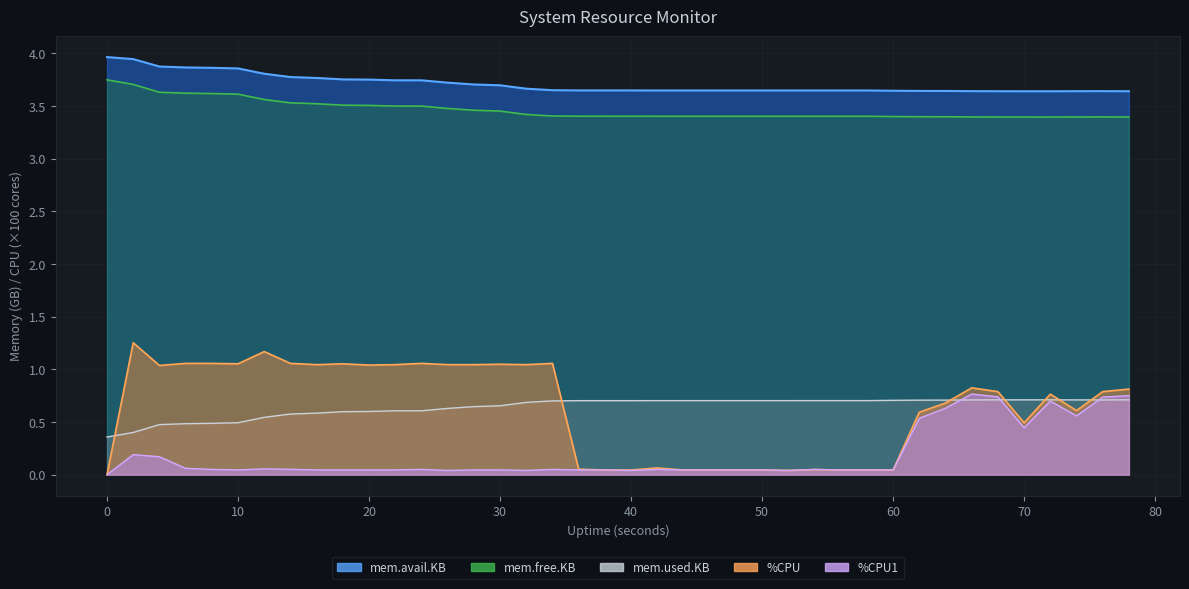

Does the chart display data point markers on the line(s)?

No